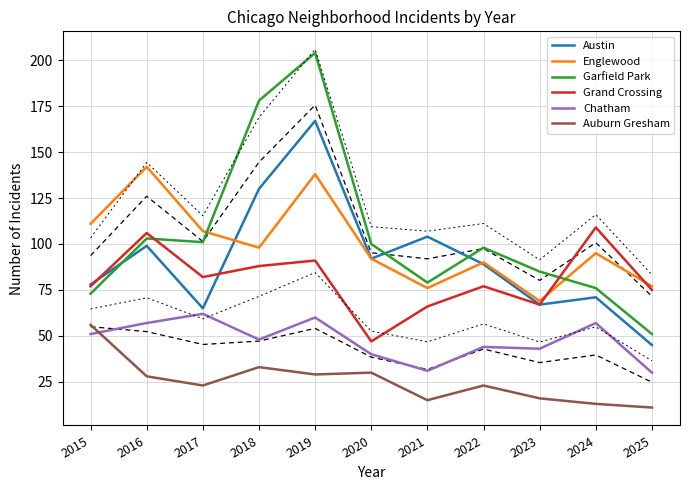

Which category has the lowest value across all series?

2025